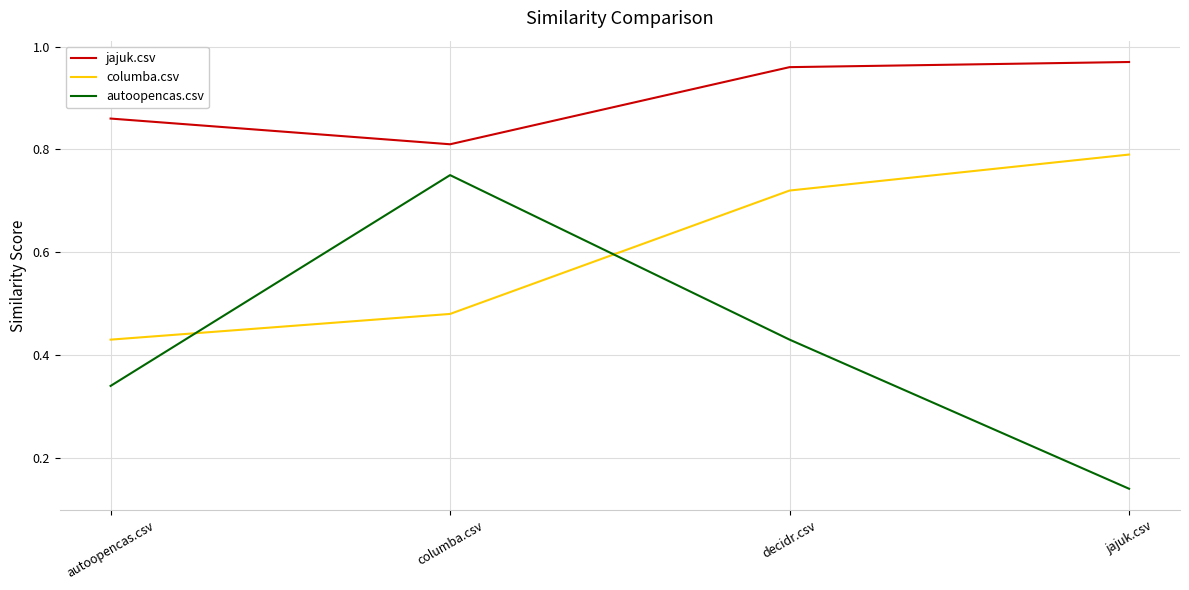

Where is the first local maximum for autoopencas.csv?

columba.csv